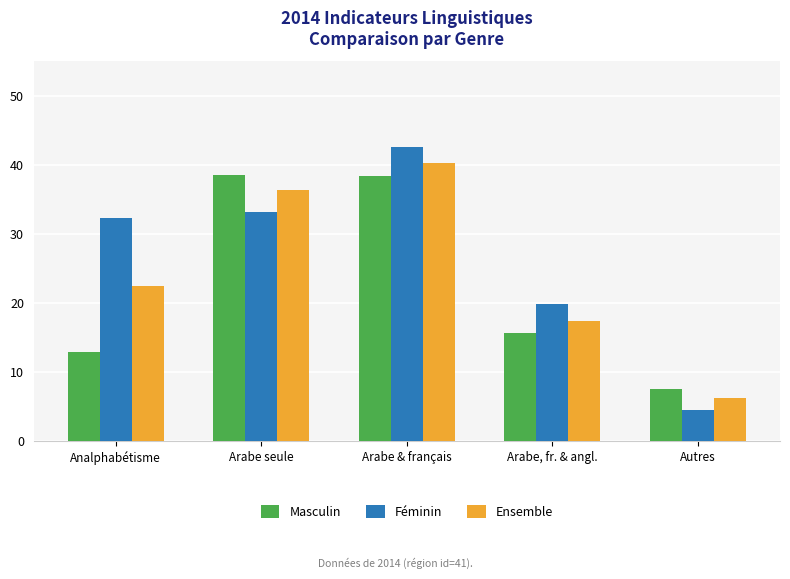

Is the value of Féminin at Arabe & français greater than the value of Masculin at Analphabétisme?

Yes